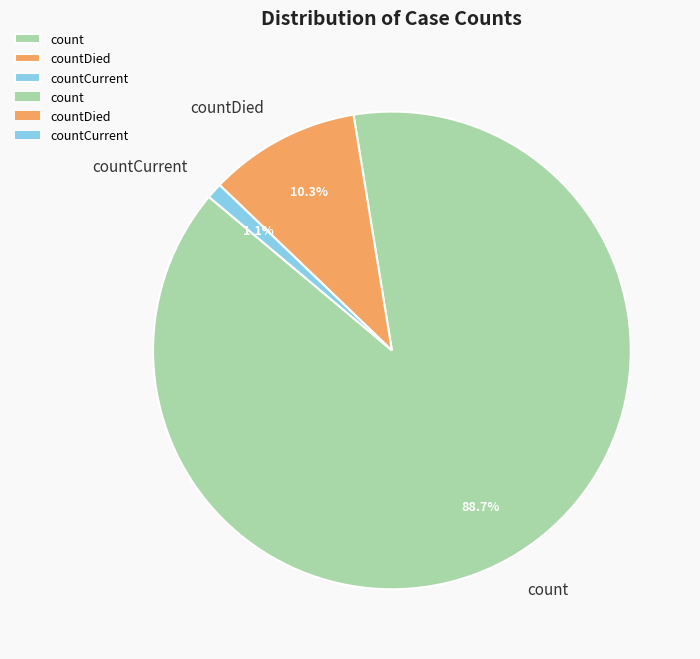

To the nearest percent, what portion does countDied represent?

10%